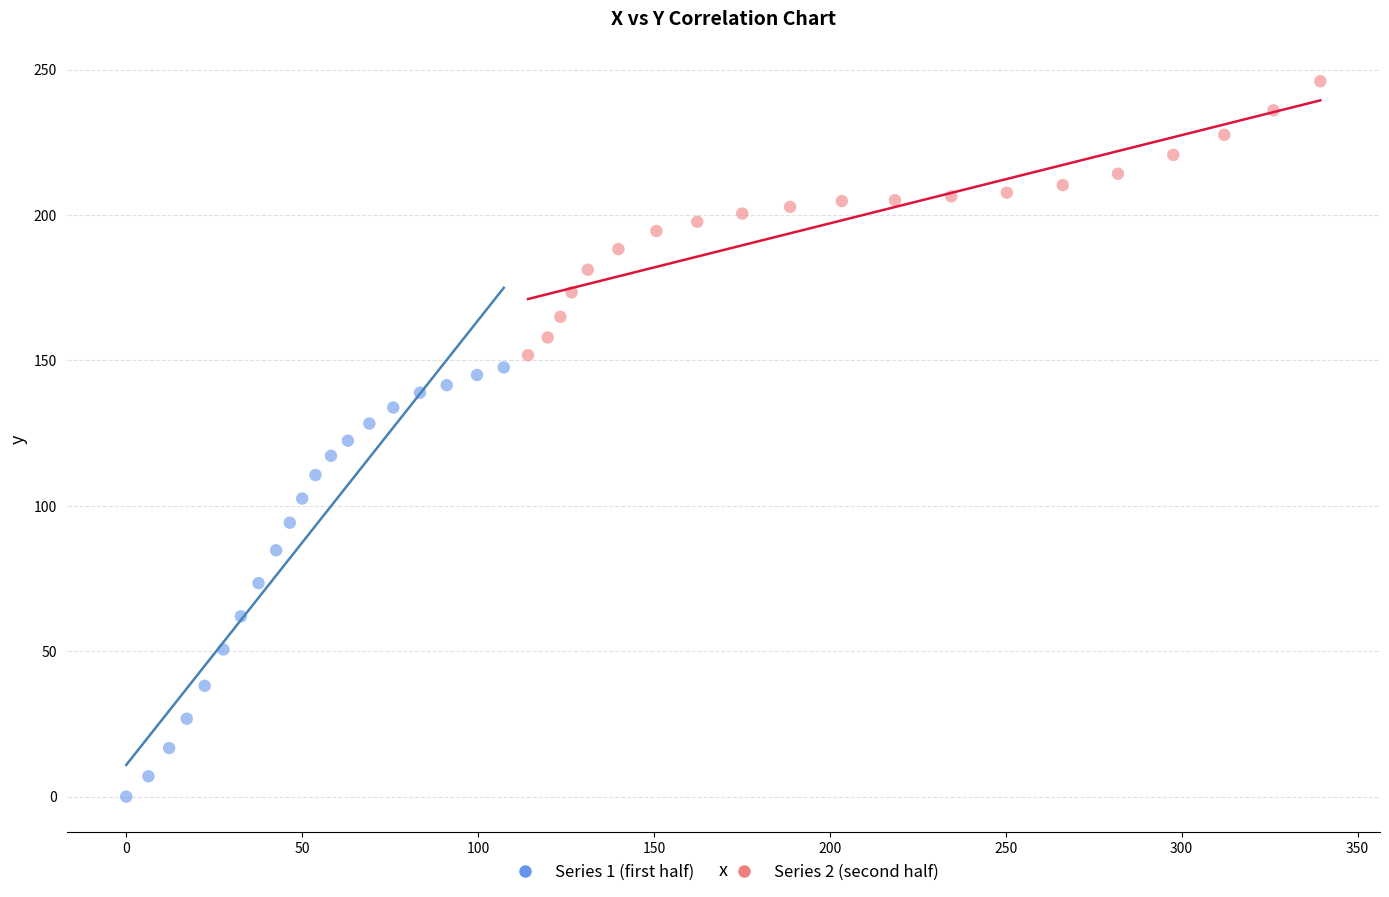

Which series reaches the minimum Y coordinate?

Series 1 (first half)